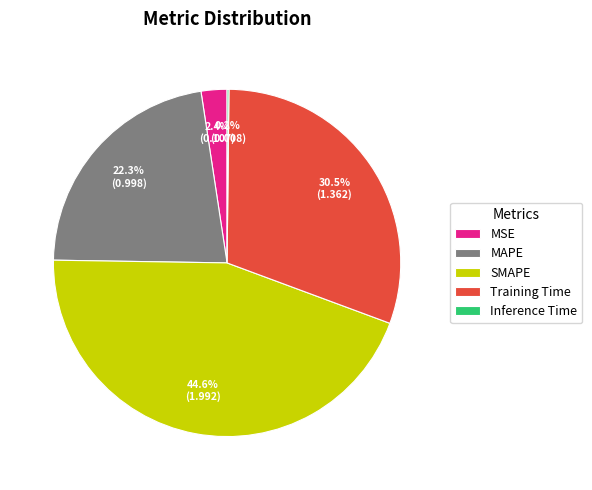

What is the total percentage of MAPE and SMAPE?

66.9%